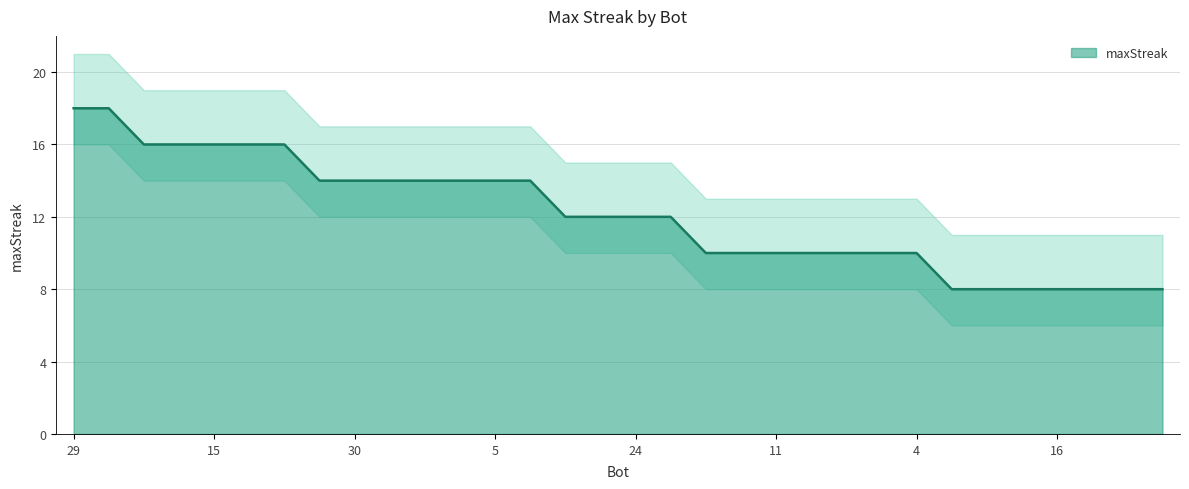

Does the chart display data point markers on the line(s)?

No